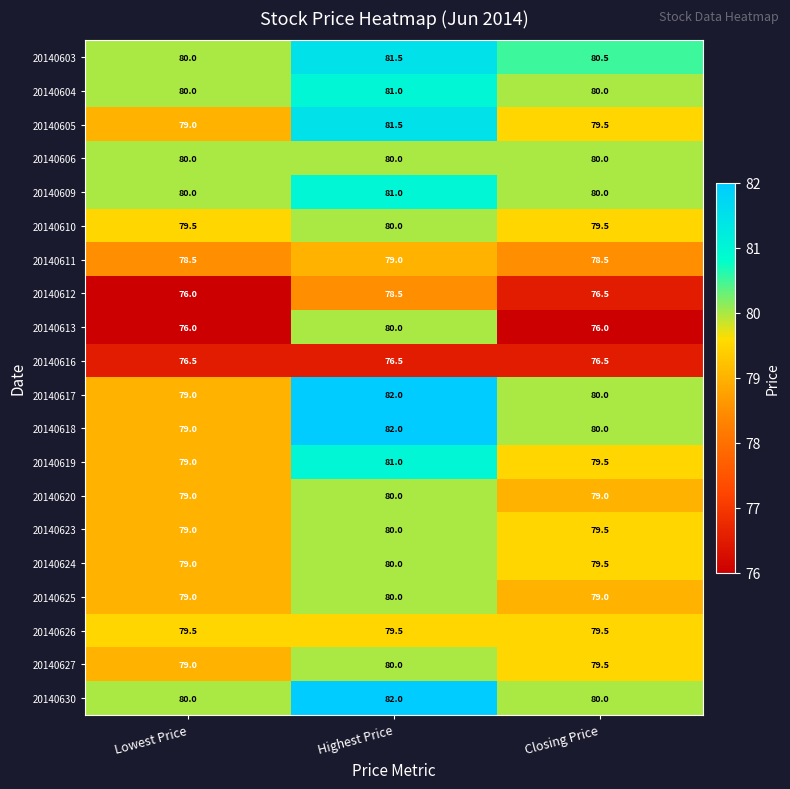

Is the value of 20140604 at Lowest Price greater than the value of 20140625 at Lowest Price?

Yes